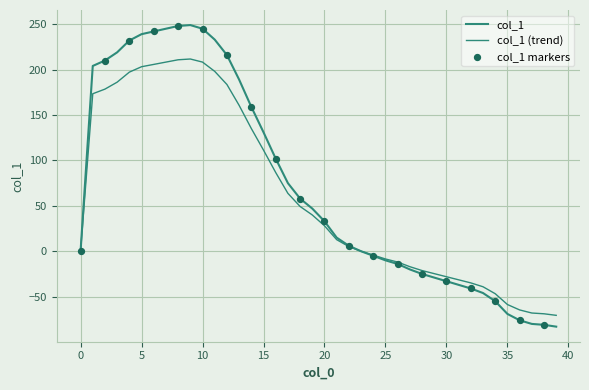

How many lines are shown in the chart?

2